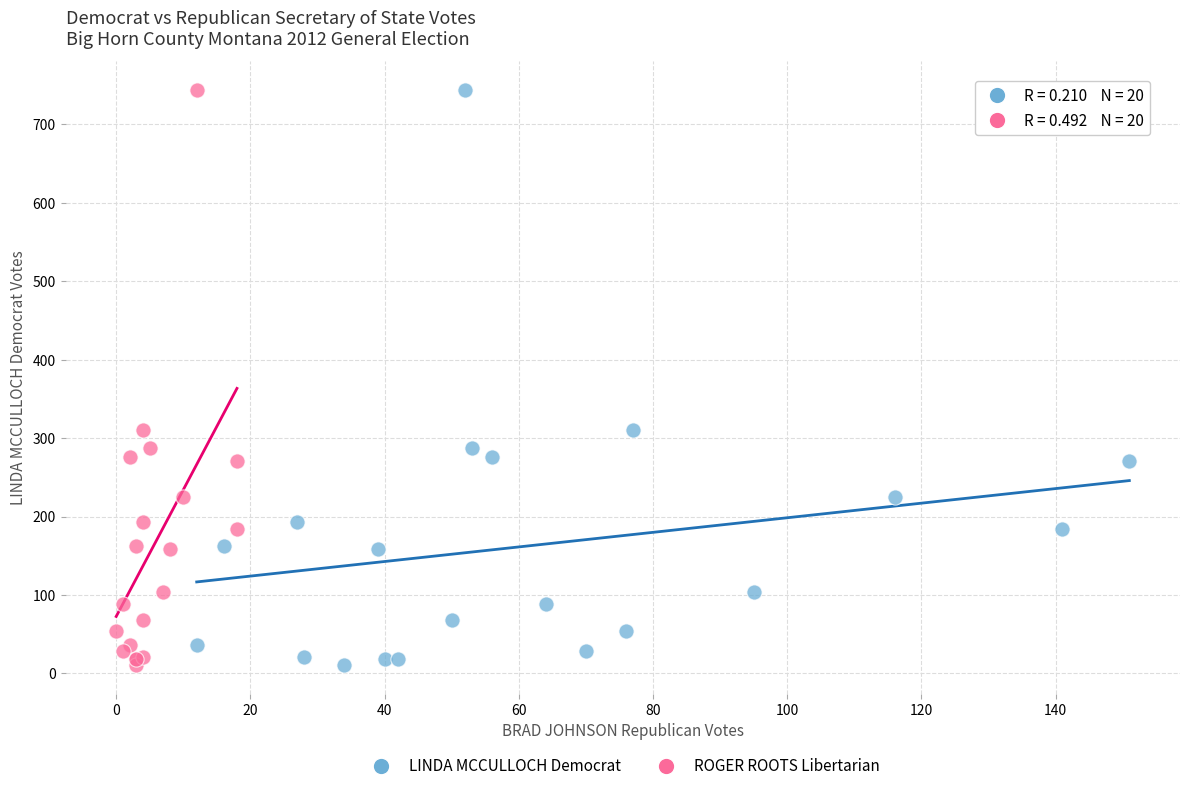

What are all the series names shown in the legend?

LINDA MCCULLOCH Democrat, ROGER ROOTS Libertarian